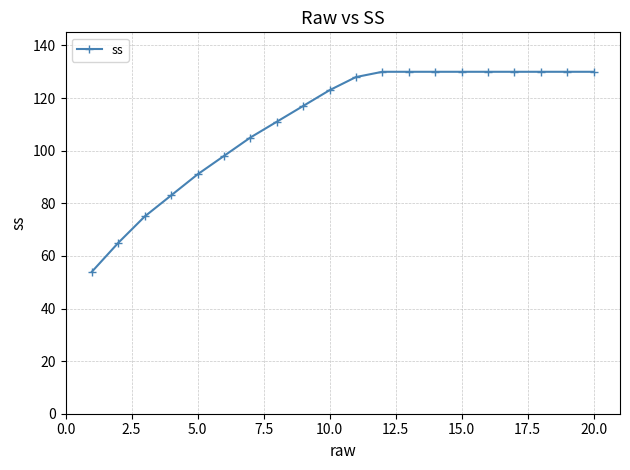

What is the smallest value displayed?

54